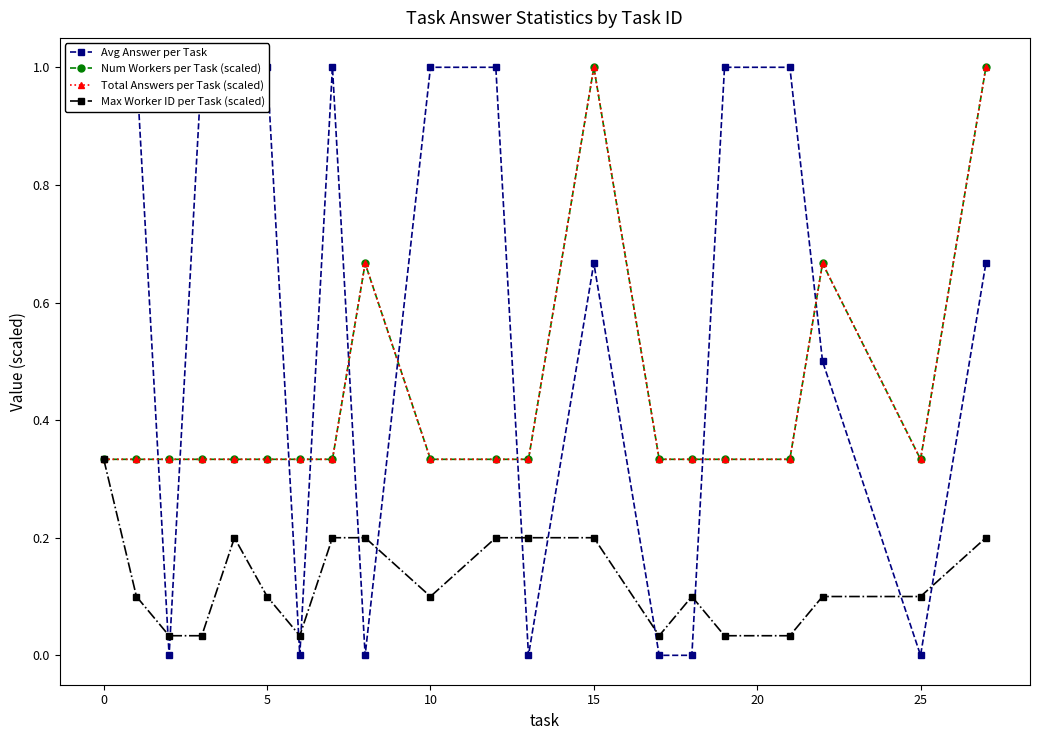

True or false: Max Worker ID per Task (scaled) has more than 0 interior local peaks.

True